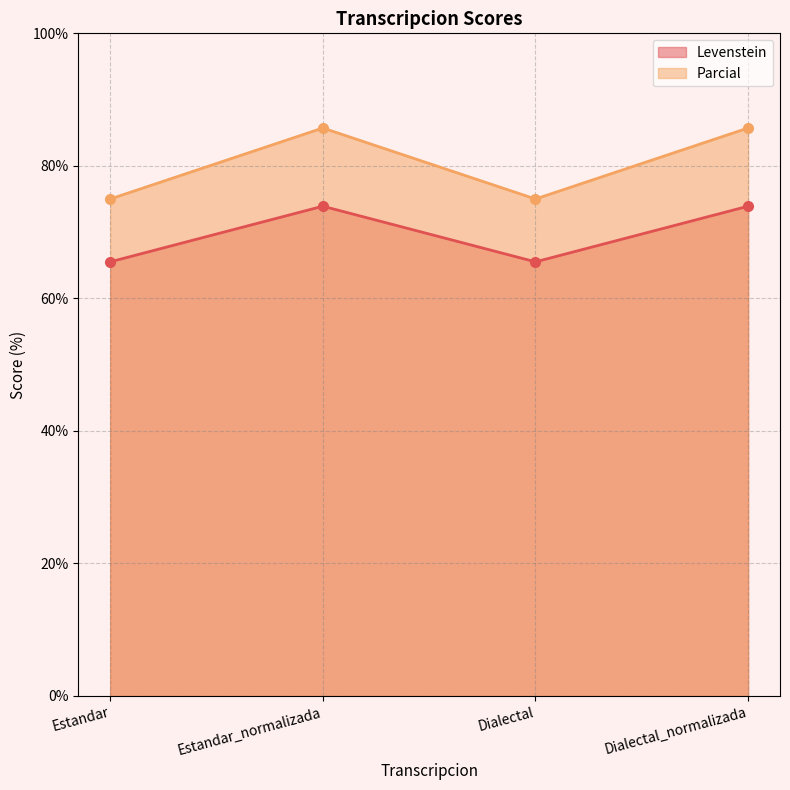

Reading left to right, what are all the values shown in this chart?

Levenstein: 65.5	73.9	65.5	73.9
Parcial: 75.0	85.7	75.0	85.7